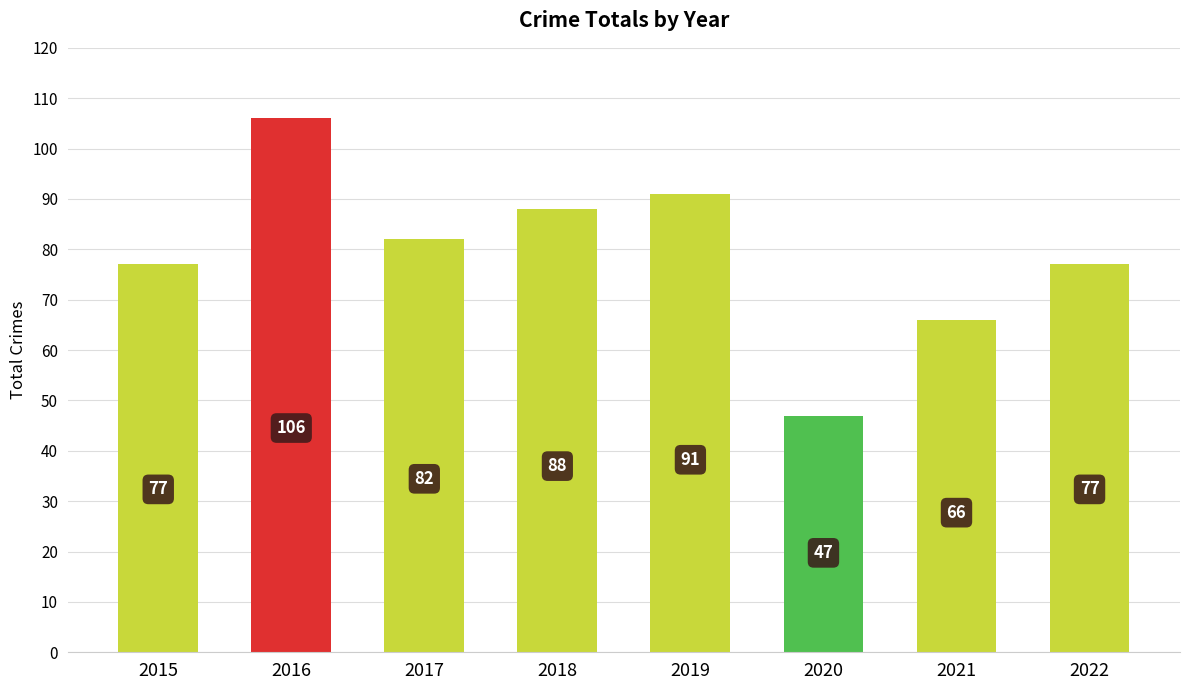

The chart shows a value of 18 at 2021. True or false?

False